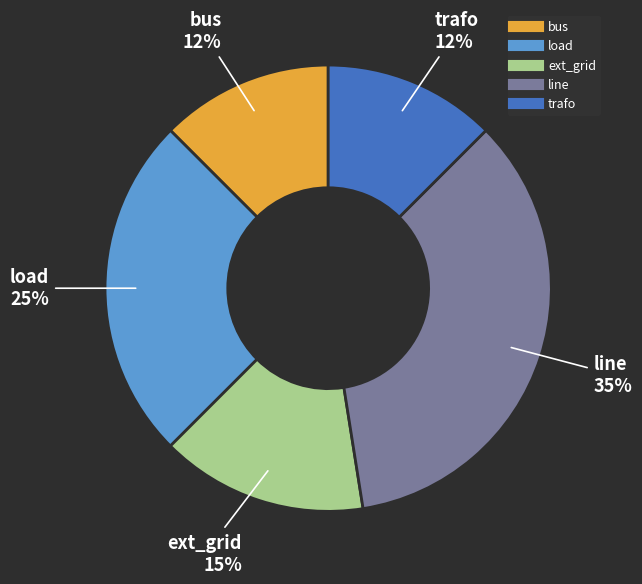

To the nearest percent, what portion does load represent?

25%